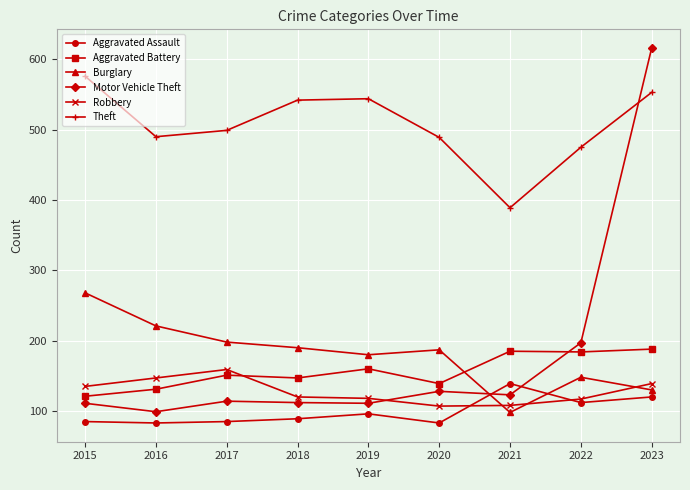

Rank the series at 2021 from lowest to highest value.

Burglary, Robbery, Motor Vehicle Theft, Aggravated Assault, Aggravated Battery, Theft